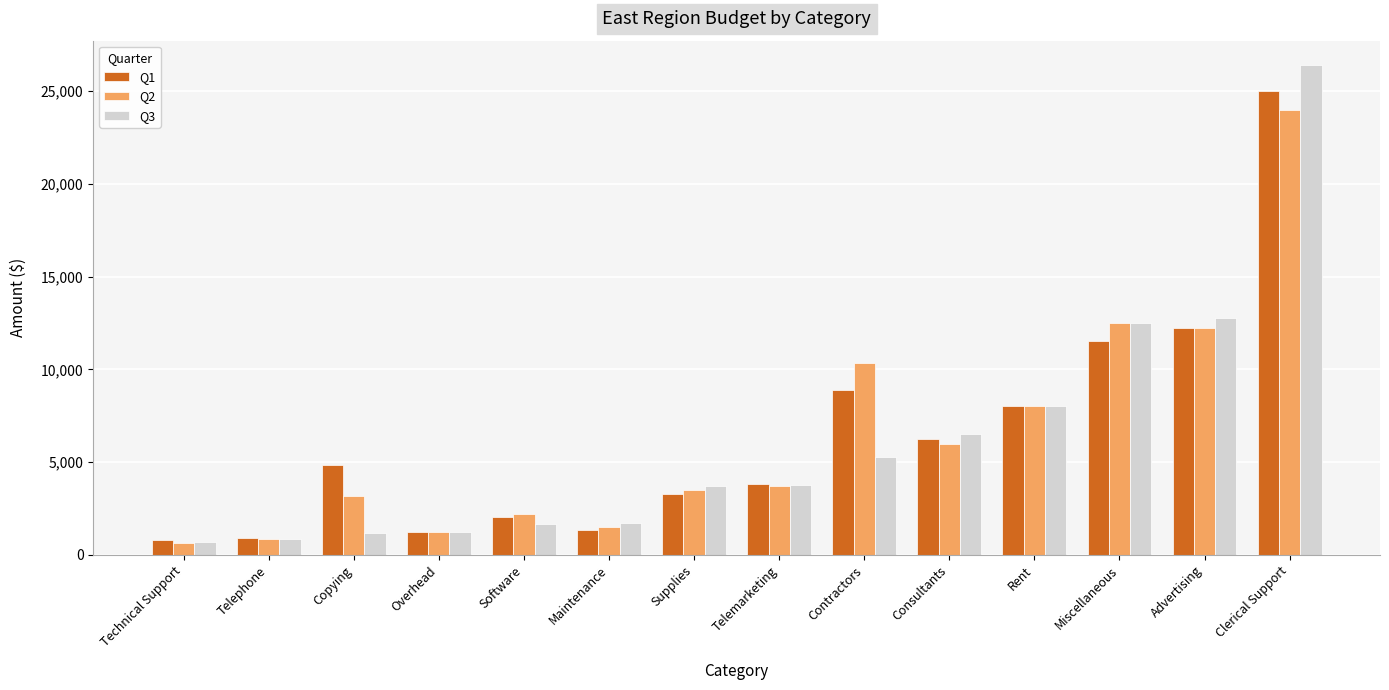

Which series has the largest range (max minus min)?

Q3